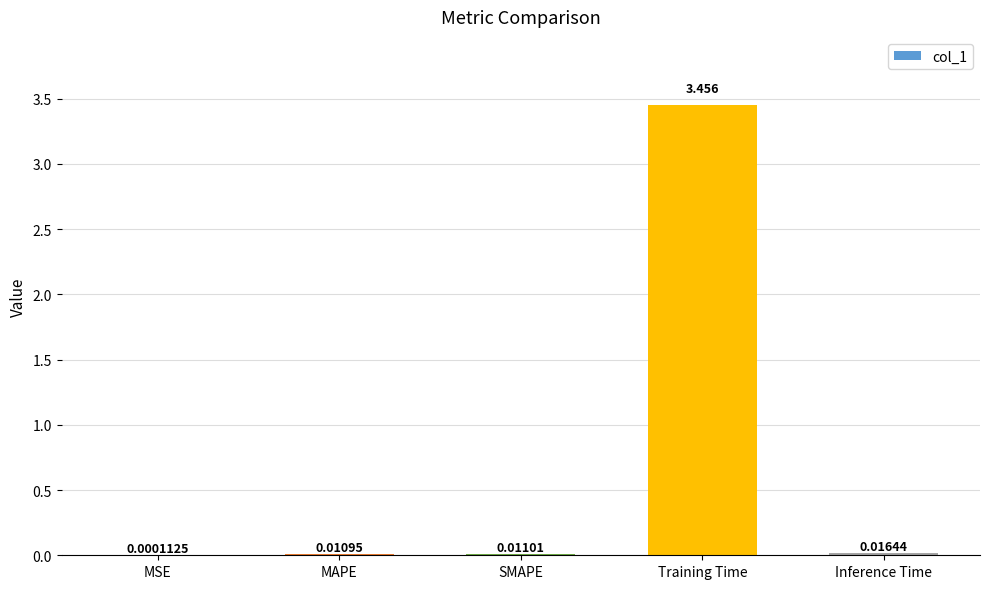

At which category does the chart reach its peak across all series?

Training Time